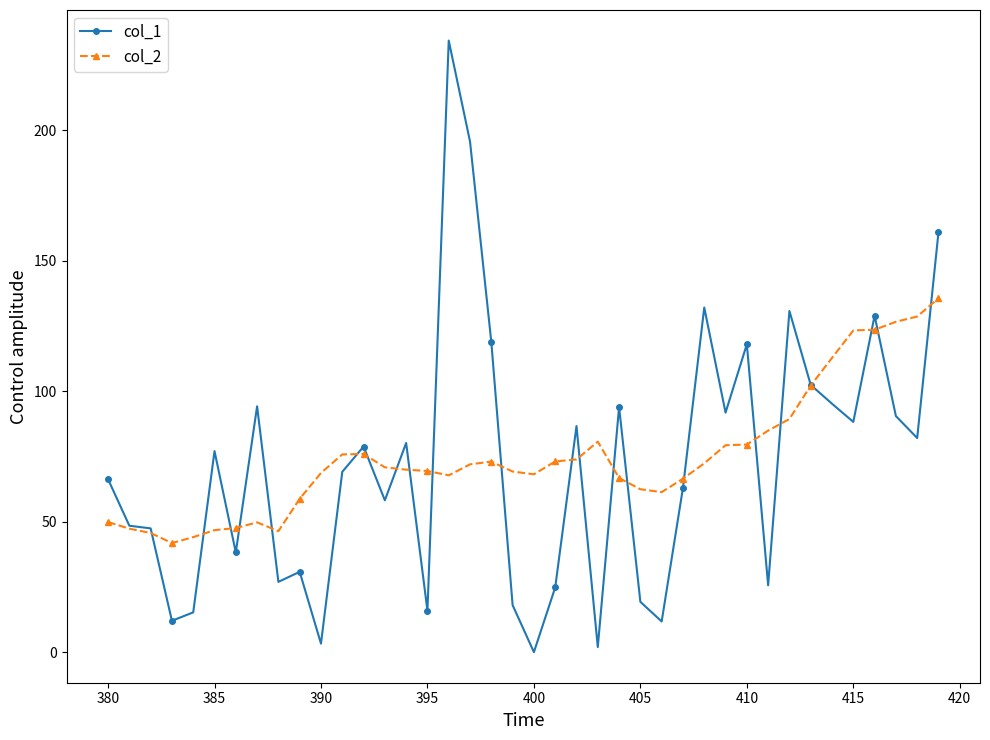

True or false: col_1 has more than 2 points higher than both neighbors.

True